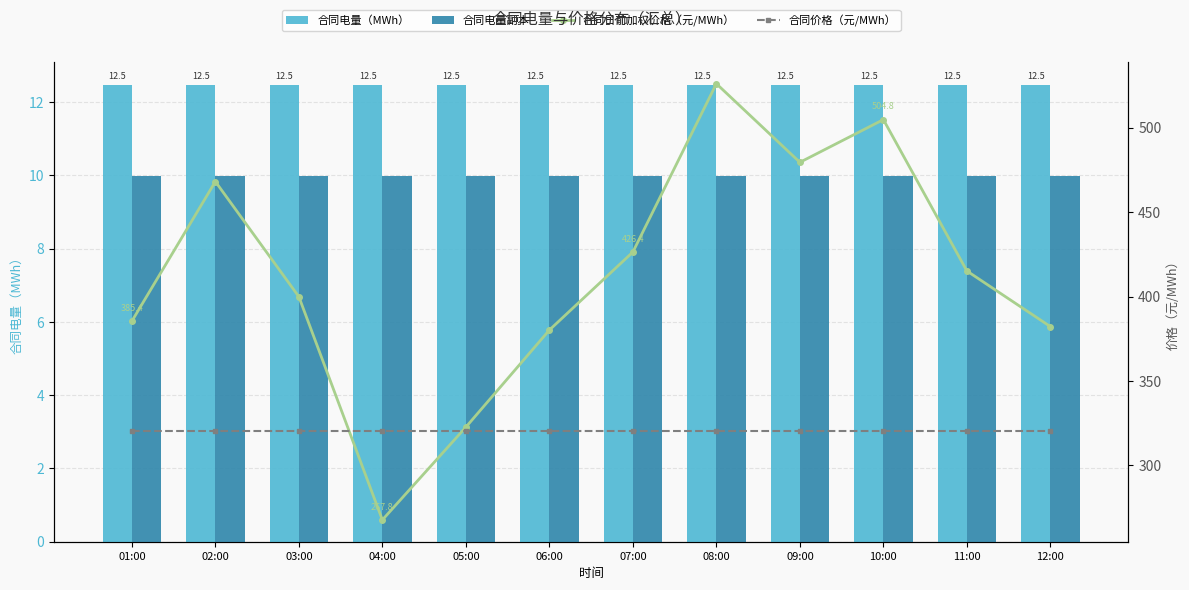

Reading left to right, what are all the values shown in this chart?

合同电量（MWh）: 01:00=12.5	02:00=12.5	03:00=12.5	04:00=12.5	05:00=12.5	06:00=12.5	07:00=12.5	08:00=12.5	09:00=12.5	10:00=12.5	11:00=12.5	12:00=12.5
合同电量副本: 01:00=10.0	02:00=10.0	03:00=10.0	04:00=10.0	05:00=10.0	06:00=10.0	07:00=10.0	08:00=10.0	09:00=10.0	10:00=10.0	11:00=10.0	12:00=10.0
合同日前加权价格（元/MWh）: 01:00=385.4	02:00=468.1	03:00=399.9	04:00=267.8	05:00=322.7	06:00=380.2	07:00=426.4	08:00=526.0	09:00=479.5	10:00=504.8	11:00=415.2	12:00=382.2
合同价格（元/MWh）: 01:00=320.4	02:00=320.4	03:00=320.4	04:00=320.4	05:00=320.4	06:00=320.4	07:00=320.4	08:00=320.4	09:00=320.4	10:00=320.4	11:00=320.4	12:00=320.4